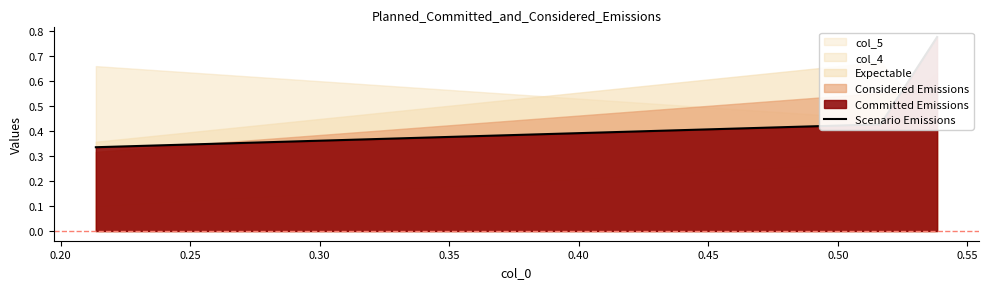

Does the chart have visible grid lines?

No